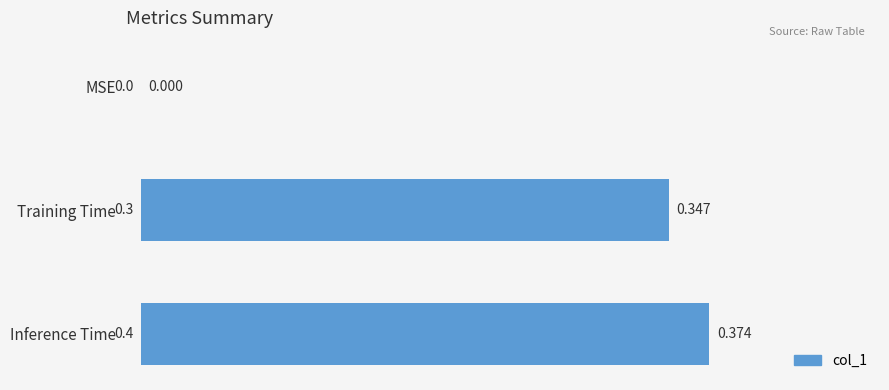

At which category does the chart reach its peak across all series?

Inference Time